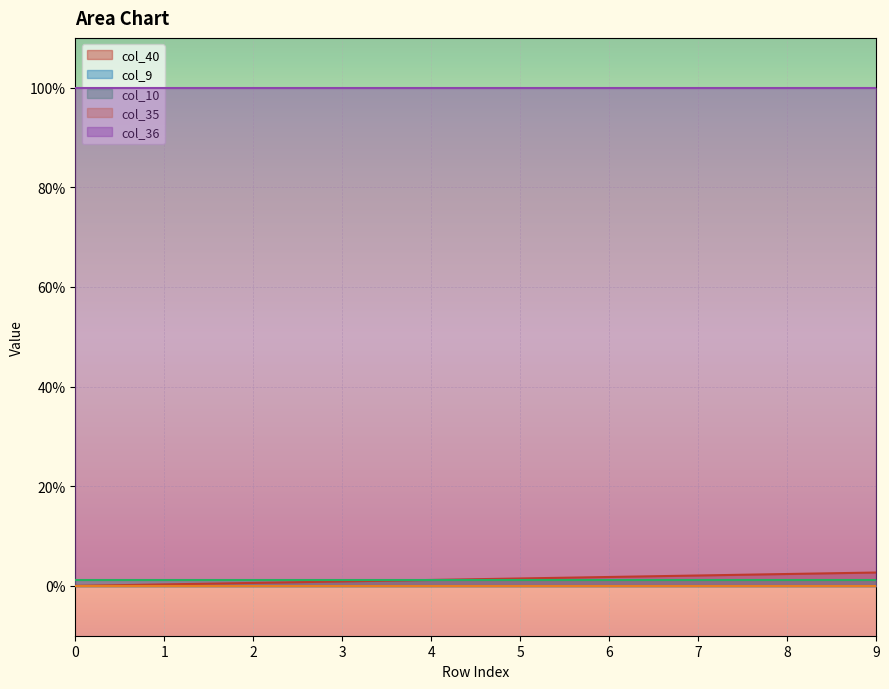

What is the value of the col_36 point at the 2nd from the left?

1.0